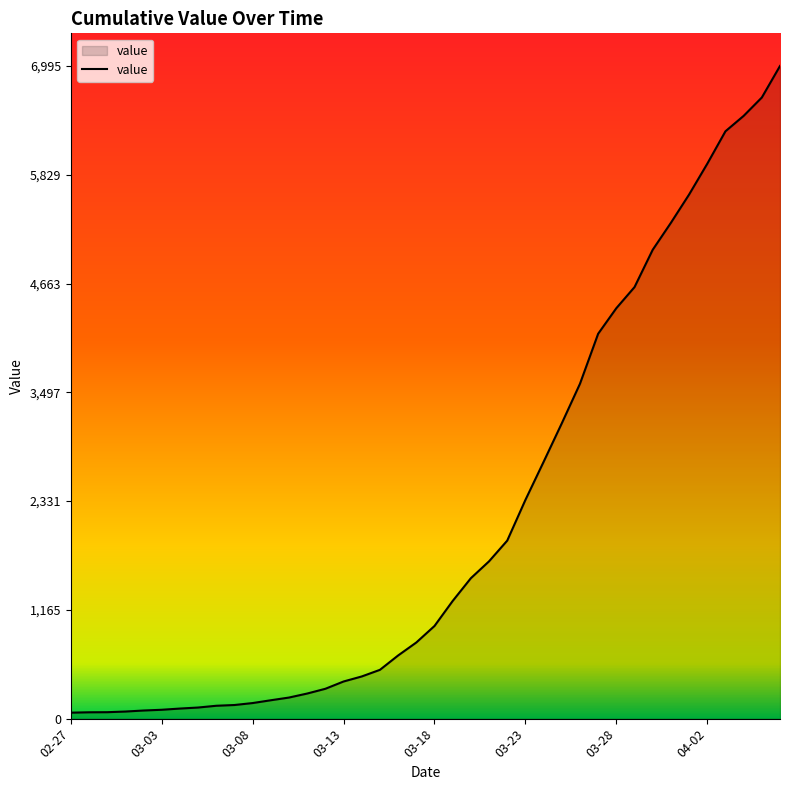

What is the maximum value shown in the chart?

6995